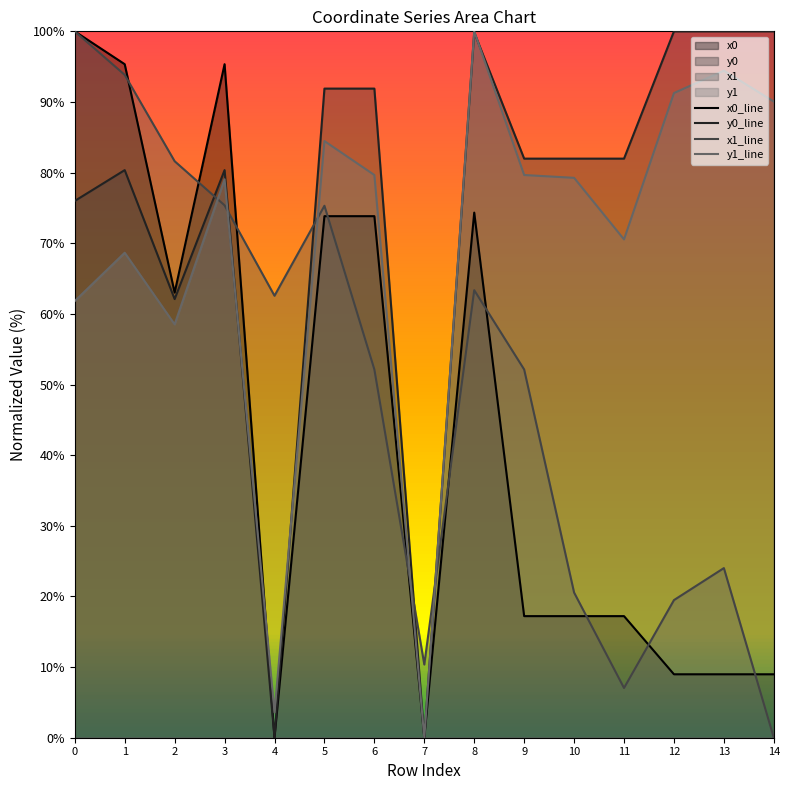

How many lines are shown in the chart?

4